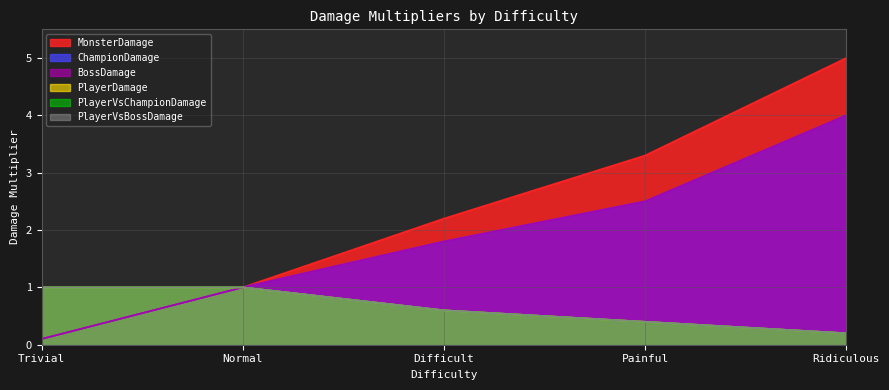

At which label does ChampionDamage first exceed 1?

Difficult